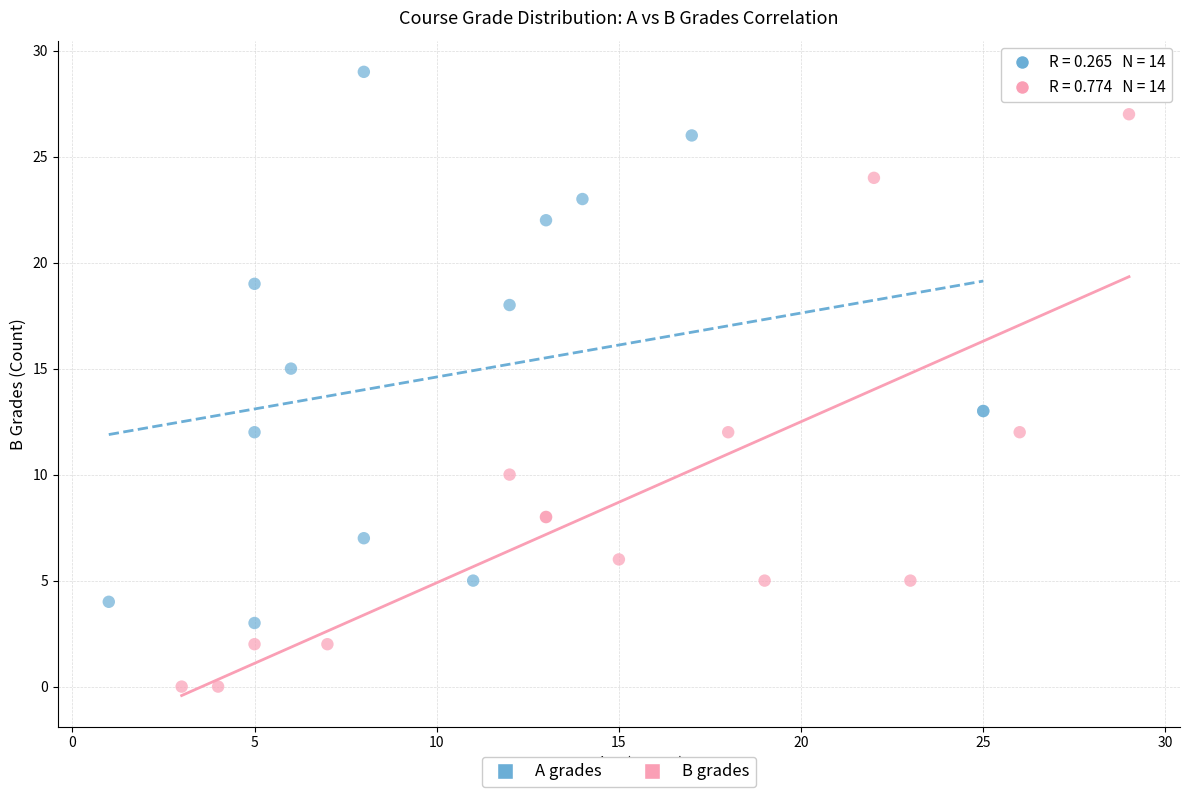

Which series reaches the maximum Y coordinate?

A grades